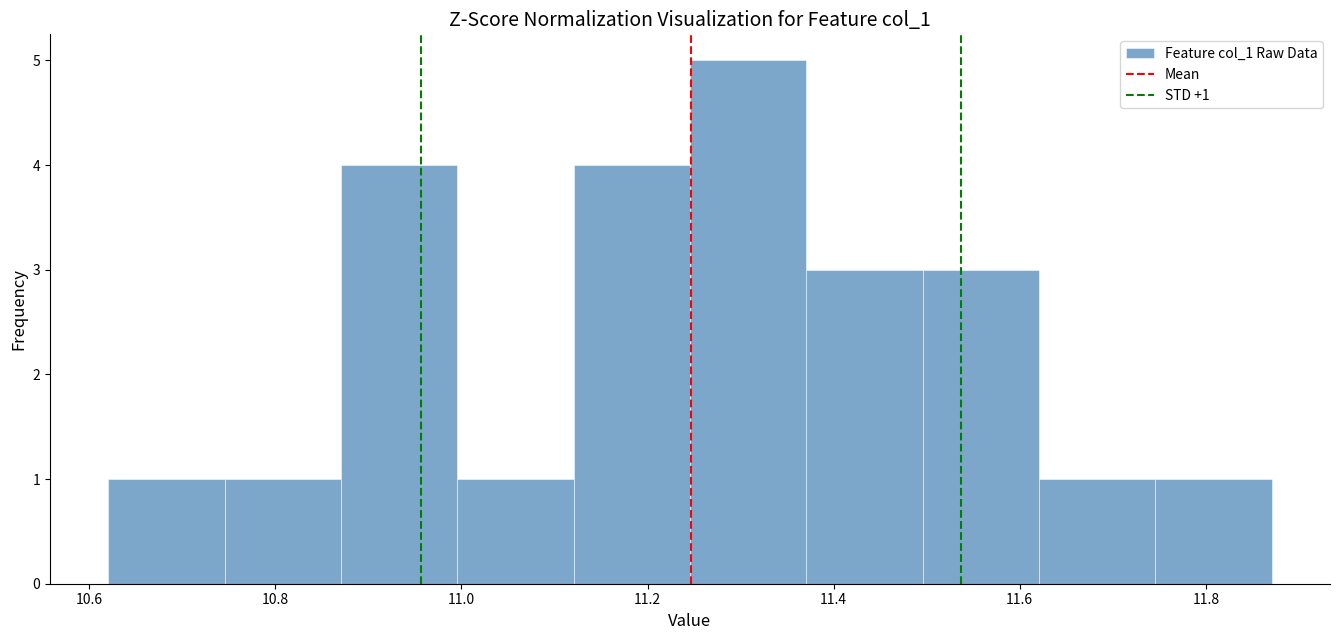

Over which range of the x-axis is the bar tallest?

11.24 to 11.38